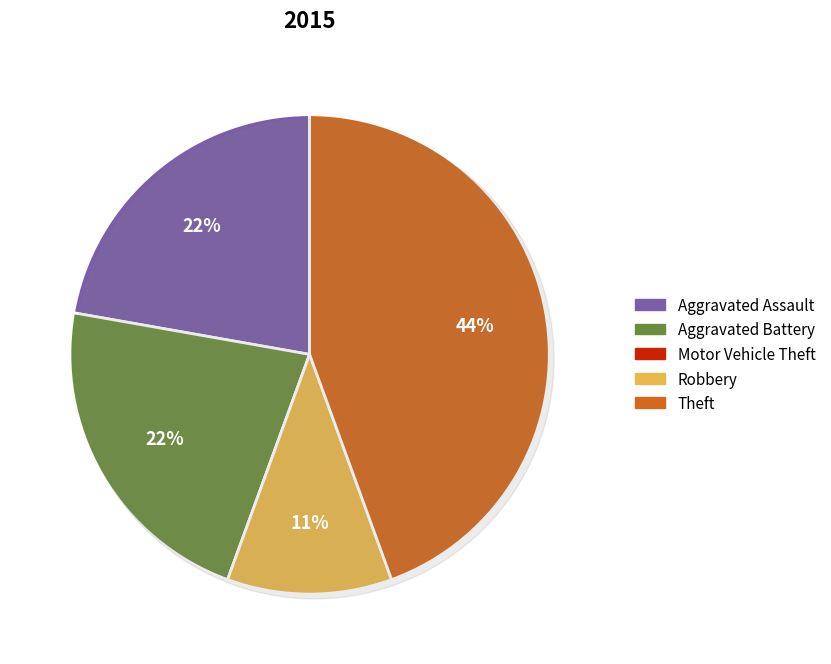

Combined, what portion of the pie is Aggravated Battery and Motor Vehicle Theft?

22.2%